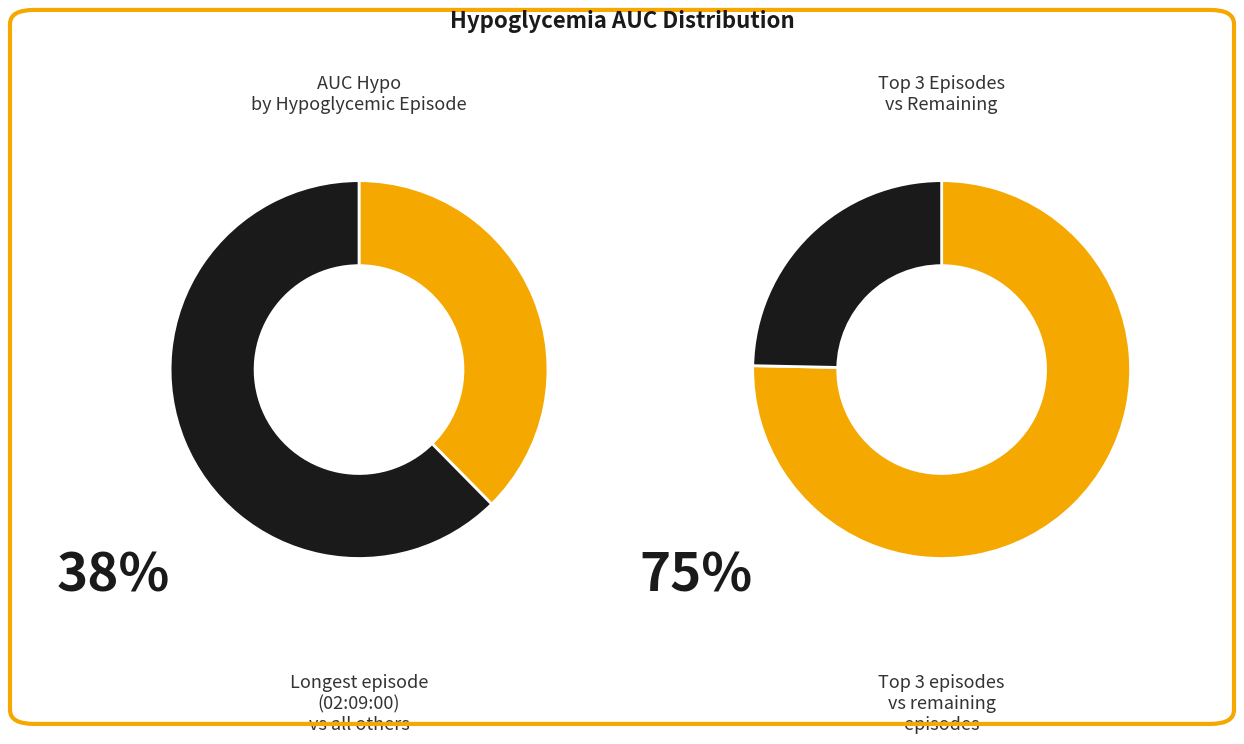

To the nearest percent, what percentage of the pie is 01:16:00?

10%